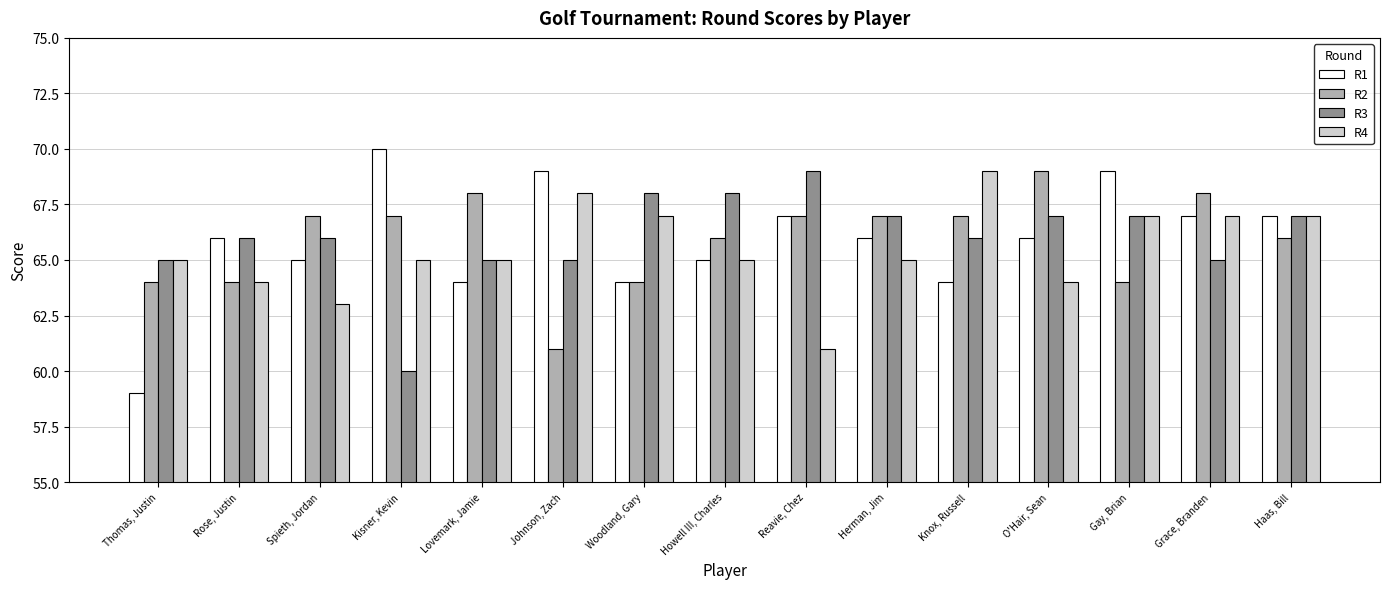

What is the minimum value shown in the chart?

59